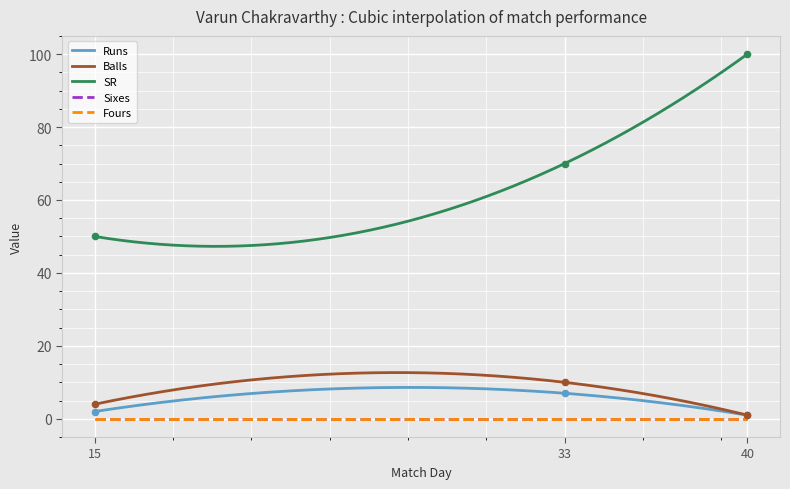

True or false: Balls and SR intersect in this chart.

False